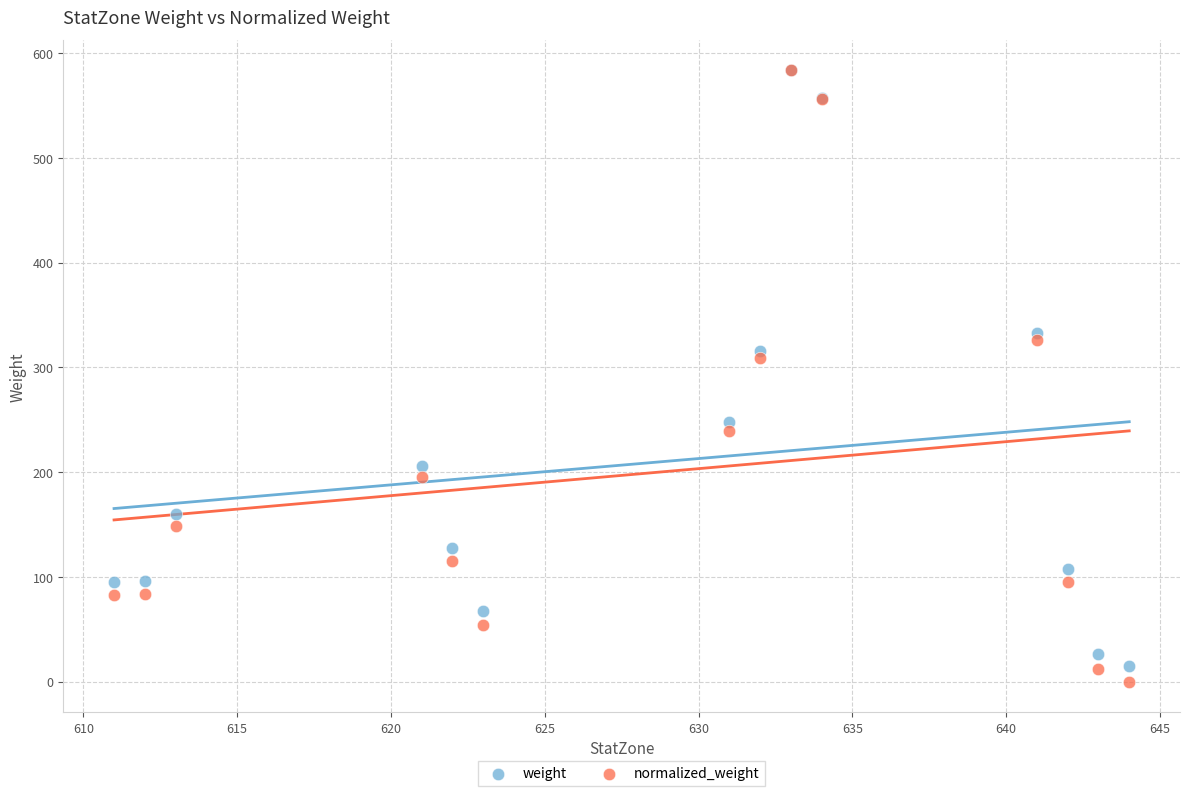

Which series has the largest Y range (max minus min)?

normalized_weight